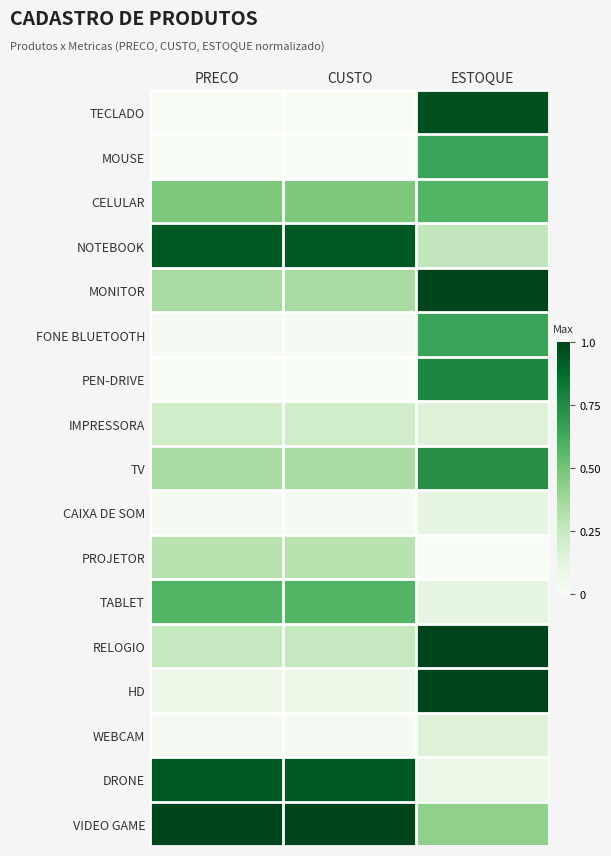

Reading right to left, transcribe all the data shown in this chart.

TECLADO: ESTOQUE=1.0	CUSTO=0.0	PRECO=0.0
MOUSE: ESTOQUE=0.7	CUSTO=0.0	PRECO=0.0
CELULAR: ESTOQUE=0.6	CUSTO=0.5	PRECO=0.5
NOTEBOOK: ESTOQUE=0.3	CUSTO=0.9	PRECO=0.9
MONITOR: ESTOQUE=1.0	CUSTO=0.4	PRECO=0.4
FONE BLUETOOTH: ESTOQUE=0.7	CUSTO=0.0	PRECO=0.0
PEN-DRIVE: ESTOQUE=0.8	CUSTO=0.0	PRECO=0.0
IMPRESSORA: ESTOQUE=0.2	CUSTO=0.2	PRECO=0.2
TV: ESTOQUE=0.7	CUSTO=0.4	PRECO=0.4
CAIXA DE SOM: ESTOQUE=0.1	CUSTO=0.0	PRECO=0.0
PROJETOR: ESTOQUE=0.0	CUSTO=0.3	PRECO=0.3
TABLET: ESTOQUE=0.1	CUSTO=0.6	PRECO=0.6
RELOGIO: ESTOQUE=1.0	CUSTO=0.3	PRECO=0.3
HD: ESTOQUE=1.0	CUSTO=0.1	PRECO=0.1
WEBCAM: ESTOQUE=0.2	CUSTO=0.0	PRECO=0.0
DRONE: ESTOQUE=0.1	CUSTO=0.9	PRECO=0.9
VIDEO GAME: ESTOQUE=0.4	CUSTO=1.0	PRECO=1.0